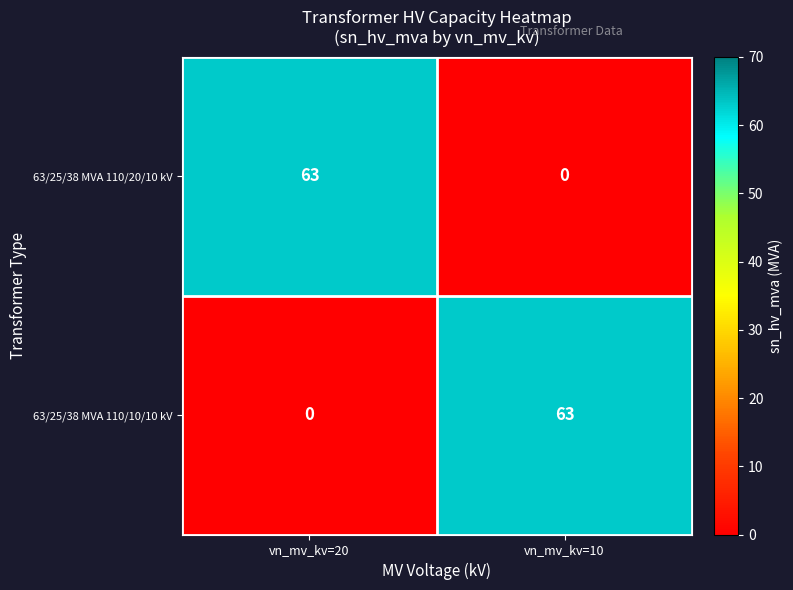

What is the highest value of the 63/25/38 MVA 110/20/10 kV series?

63